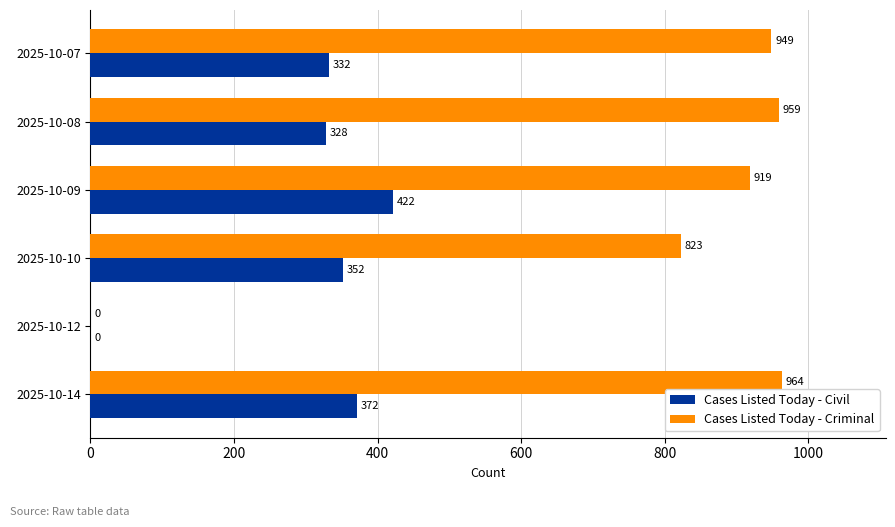

Is it true that Cases Listed Today - Criminal equals 964 at 2025-10-14?

True